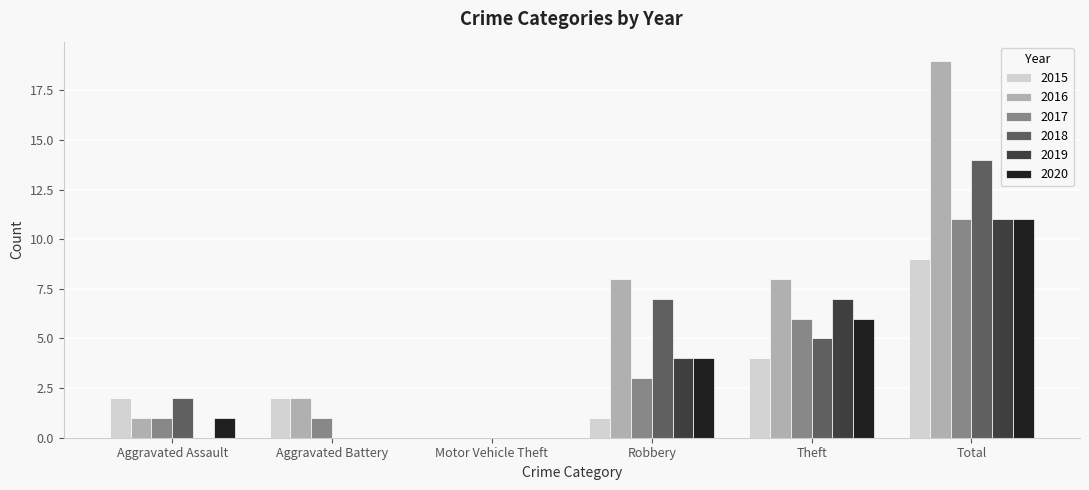

The 2019 series shows 0 at Aggravated Battery. True or false?

True